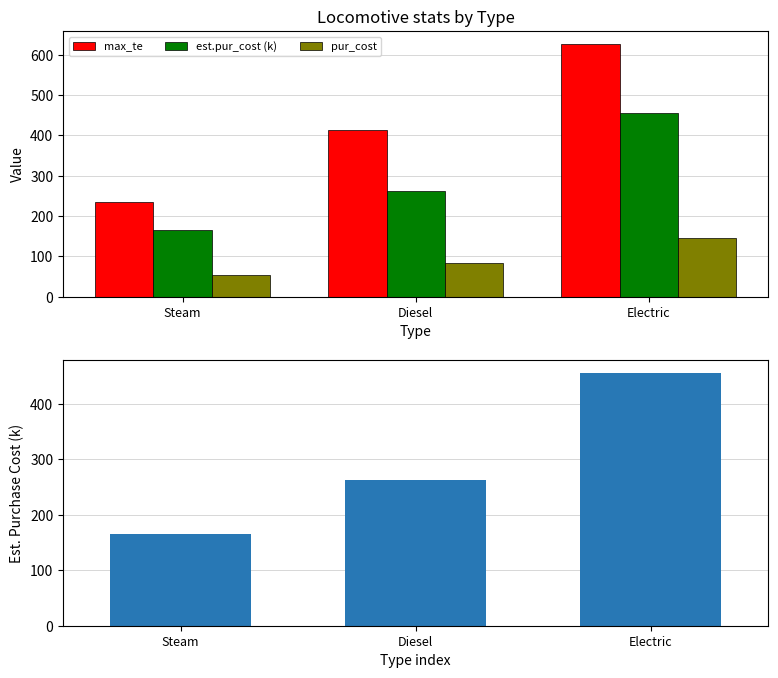

Which category has the highest value across all series?

Electric